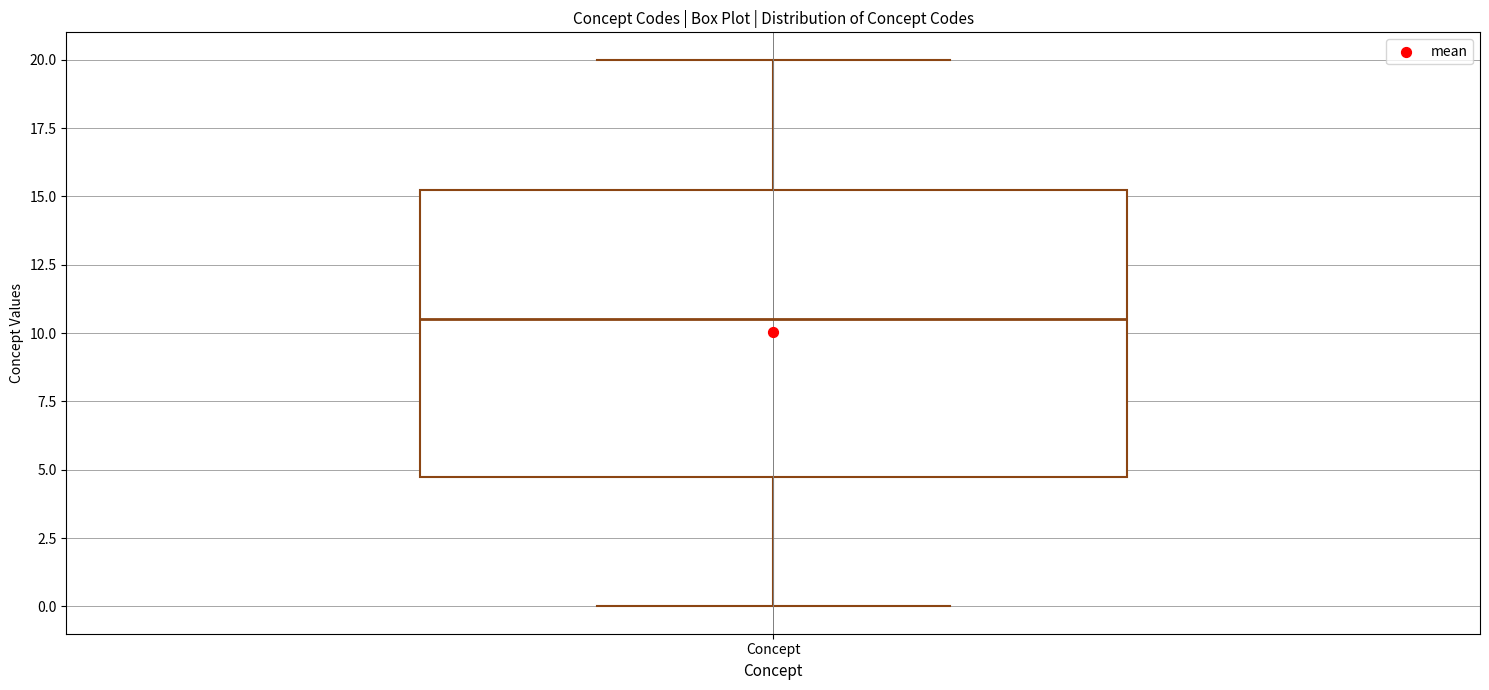

Transcribe this box plot: give where the median line is, the range the box spans, and where the two whiskers end, as read against the y-axis. The values are not printed on the chart, so give them approximately, as read against the axis.

median 10.5, box 5.0 to 15.5, whiskers 0.0 to 20.0